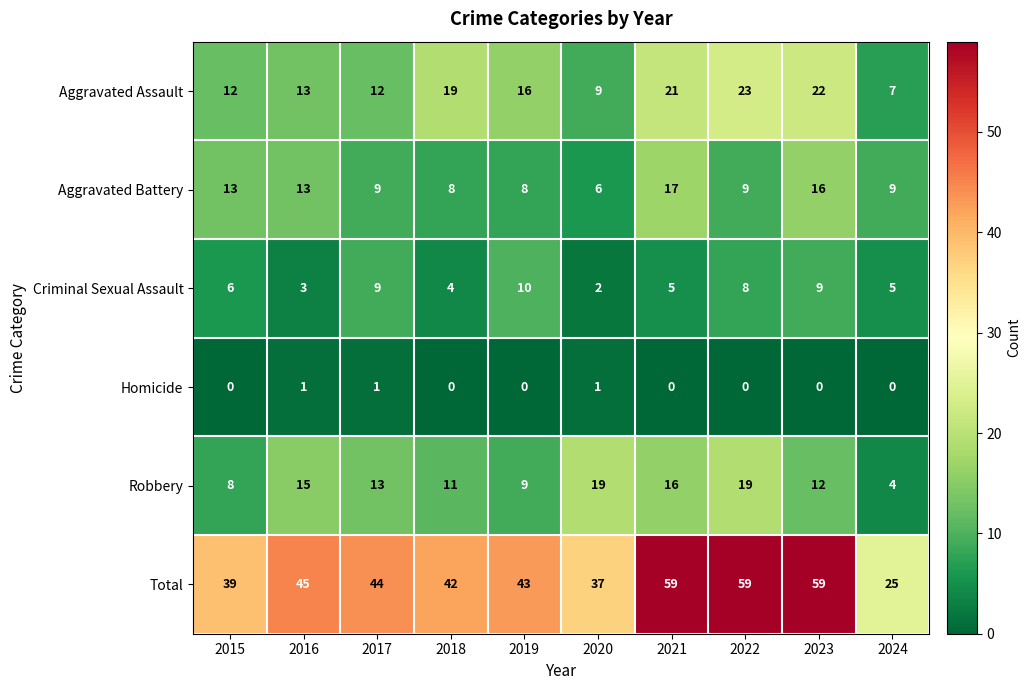

Where is Aggravated Assault nearest to the value 15?

2019